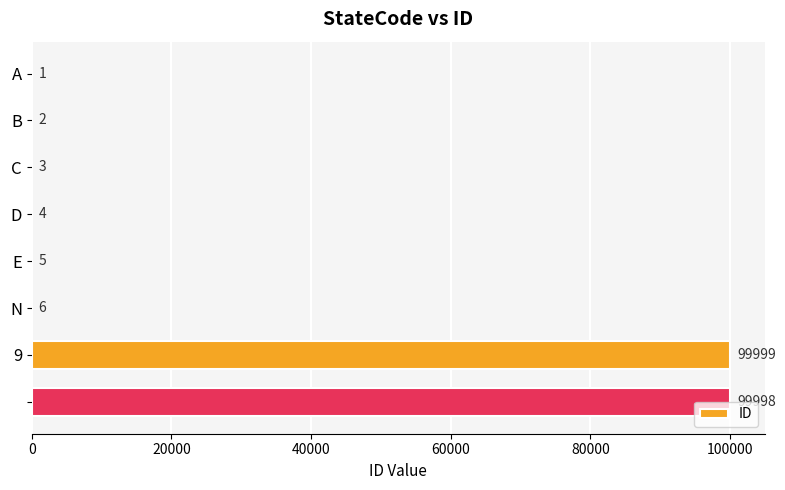

How many data points does each series have?

8